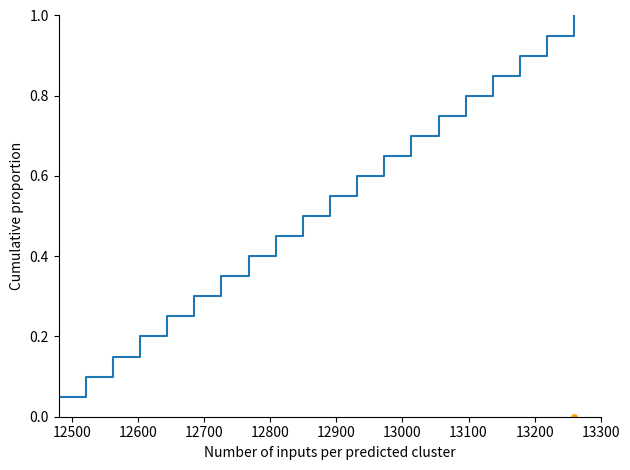

What is the greatest value displayed?

1.0